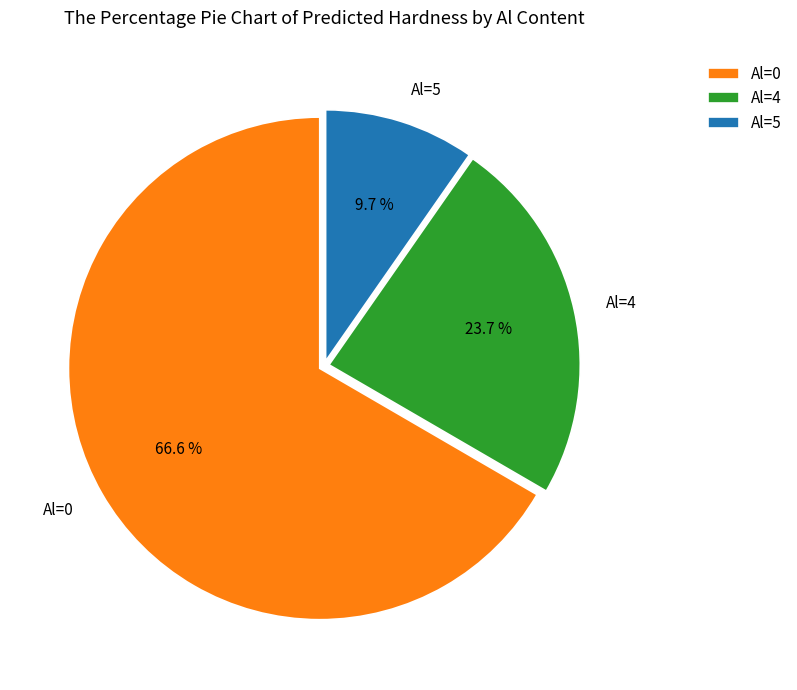

What is the smallest slice in the pie chart?

Al=5